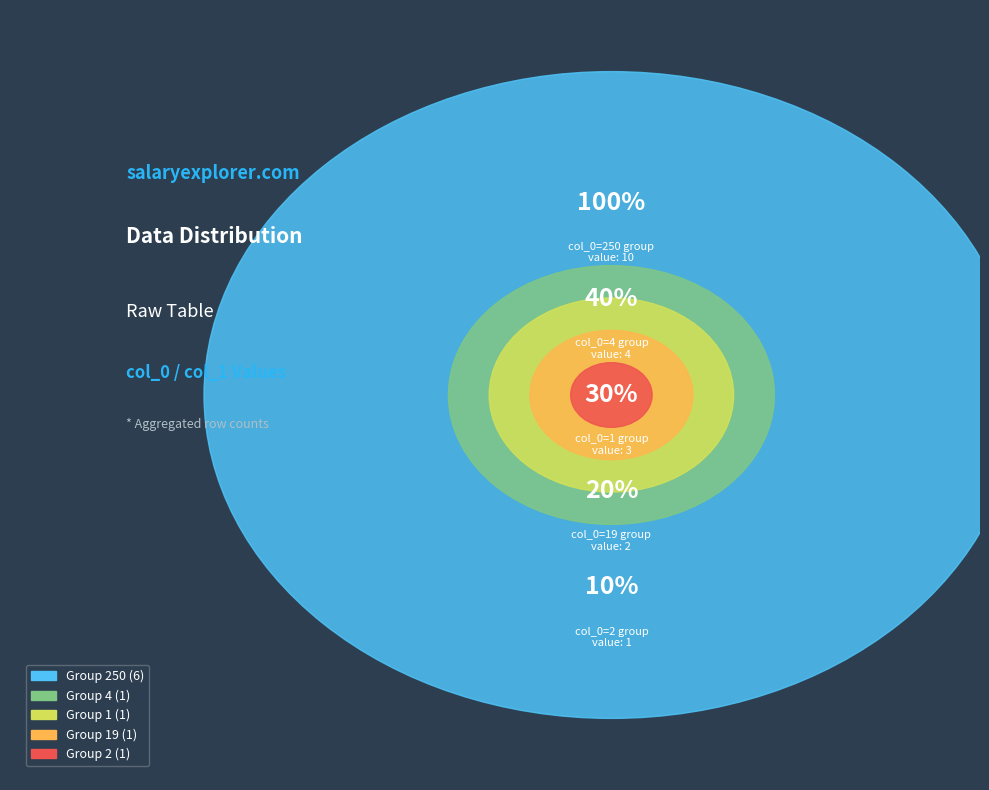

Is it true that 4 is 4% of the pie?

False